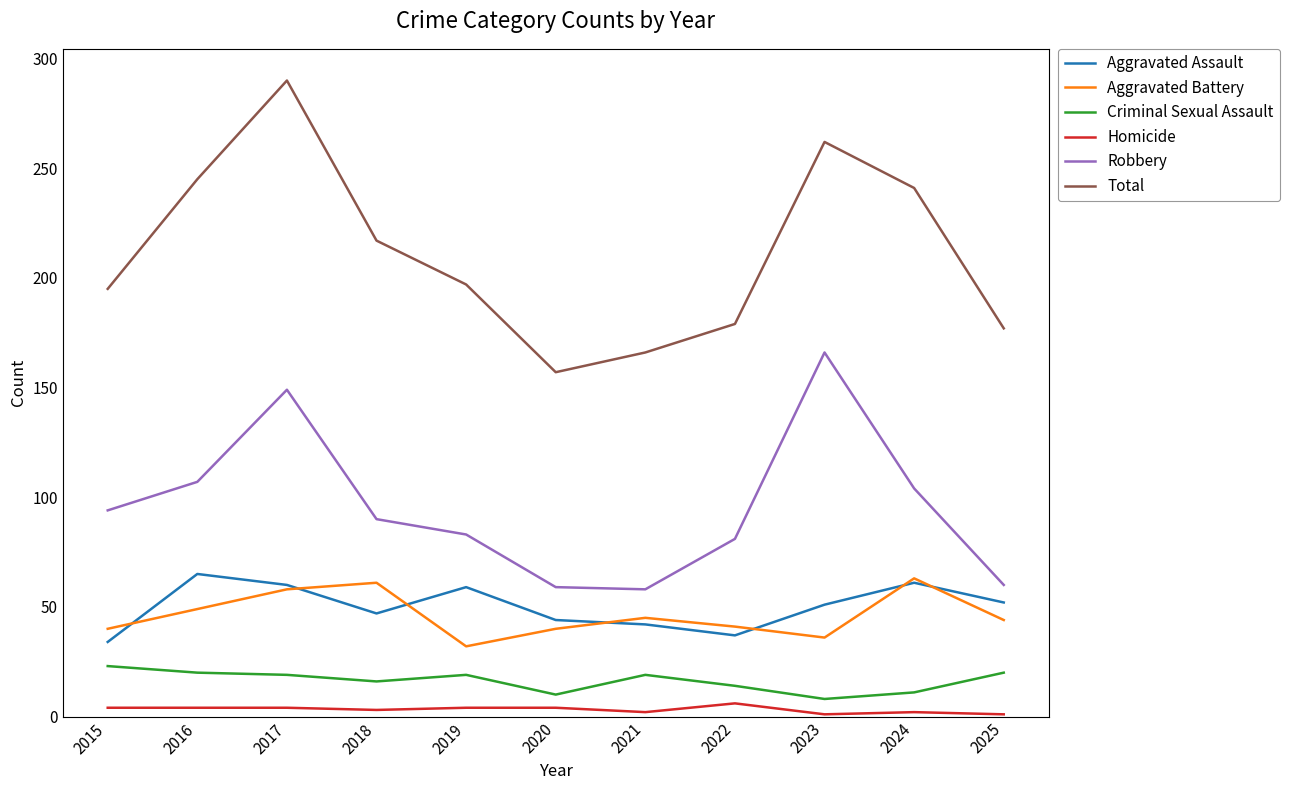

True or false: Robbery and Homicide intersect in this chart.

False